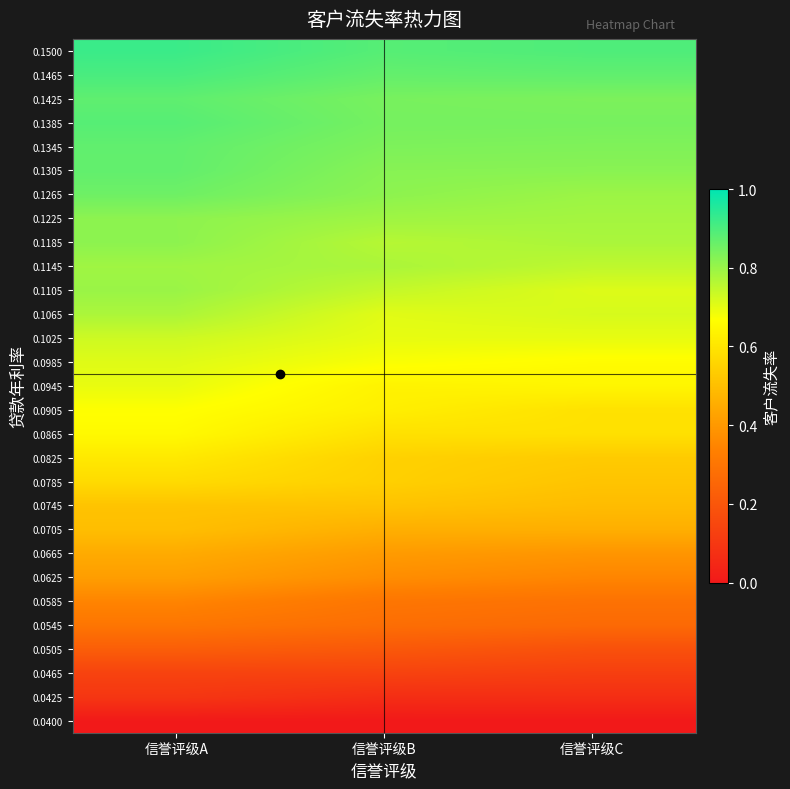

Reading left to right, extract all data points from this chart.

0.0400: 信誉评级A=0.0	信誉评级B=0.0	信誉评级C=0.0
0.0425: 信誉评级A=0.1	信誉评级B=0.1	信誉评级C=0.1
0.0465: 信誉评级A=0.1	信誉评级B=0.1	信誉评级C=0.1
0.0505: 信誉评级A=0.2	信誉评级B=0.2	信誉评级C=0.2
0.0545: 信誉评级A=0.3	信誉评级B=0.3	信誉评级C=0.3
0.0585: 信誉评级A=0.3	信誉评级B=0.3	信誉评级C=0.3
0.0625: 信誉评级A=0.4	信誉评级B=0.4	信誉评级C=0.3
0.0665: 信誉评级A=0.4	信誉评级B=0.4	信誉评级C=0.4
0.0705: 信誉评级A=0.5	信誉评级B=0.5	信誉评级C=0.5
0.0745: 信誉评级A=0.5	信誉评级B=0.5	信誉评级C=0.5
0.0785: 信誉评级A=0.6	信誉评级B=0.5	信誉评级C=0.5
0.0825: 信誉评级A=0.6	信誉评级B=0.5	信誉评级C=0.5
0.0865: 信誉评级A=0.7	信誉评级B=0.6	信誉评级C=0.6
0.0905: 信誉评级A=0.7	信誉评级B=0.6	信誉评级C=0.6
0.0945: 信誉评级A=0.7	信誉评级B=0.6	信誉评级C=0.6
0.0985: 信誉评级A=0.7	信誉评级B=0.7	信誉评级C=0.7
0.1025: 信誉评级A=0.7	信誉评级B=0.7	信誉评级C=0.7
0.1065: 信誉评级A=0.8	信誉评级B=0.7	信誉评级C=0.7
0.1105: 信誉评级A=0.8	信誉评级B=0.7	信誉评级C=0.7
0.1145: 信誉评级A=0.8	信誉评级B=0.8	信誉评级C=0.8
0.1185: 信誉评级A=0.8	信誉评级B=0.8	信誉评级C=0.8
0.1225: 信誉评级A=0.8	信誉评级B=0.8	信誉评级C=0.8
0.1265: 信誉评级A=0.9	信誉评级B=0.8	信誉评级C=0.8
0.1305: 信誉评级A=0.9	信誉评级B=0.8	信誉评级C=0.8
0.1345: 信誉评级A=0.9	信誉评级B=0.8	信誉评级C=0.8
0.1385: 信誉评级A=0.9	信誉评级B=0.8	信誉评级C=0.8
0.1425: 信誉评级A=0.9	信誉评级B=0.8	信誉评级C=0.8
0.1465: 信誉评级A=0.9	信誉评级B=0.9	信誉评级C=0.9
0.1500: 信誉评级A=0.9	信誉评级B=0.9	信誉评级C=0.9